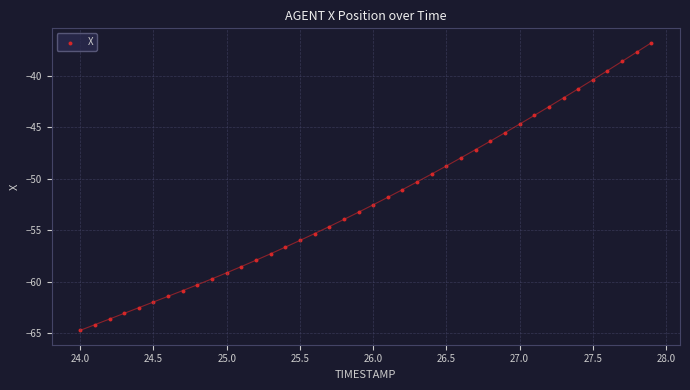

What is the range of Y values (max minus min)?

27.9